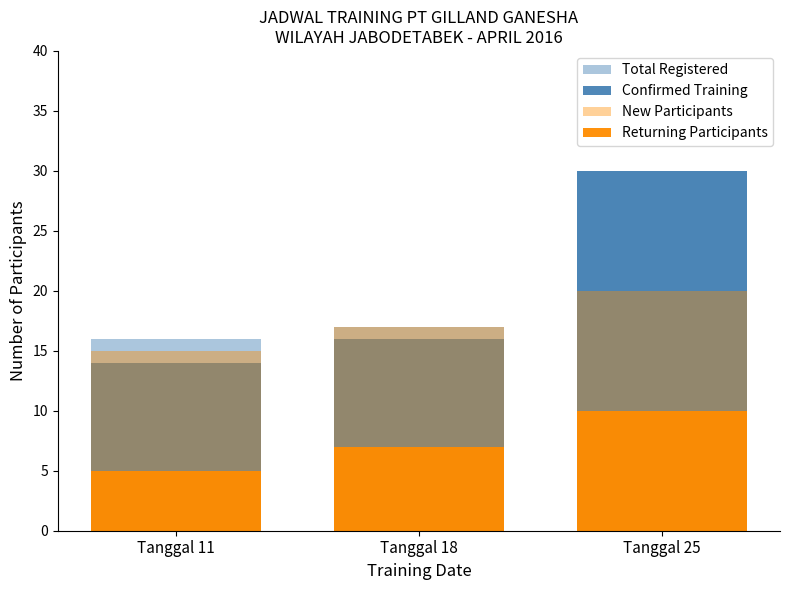

What are all the series names shown in the legend?

Total Registered, Confirmed Training, New Participants, Returning Participants